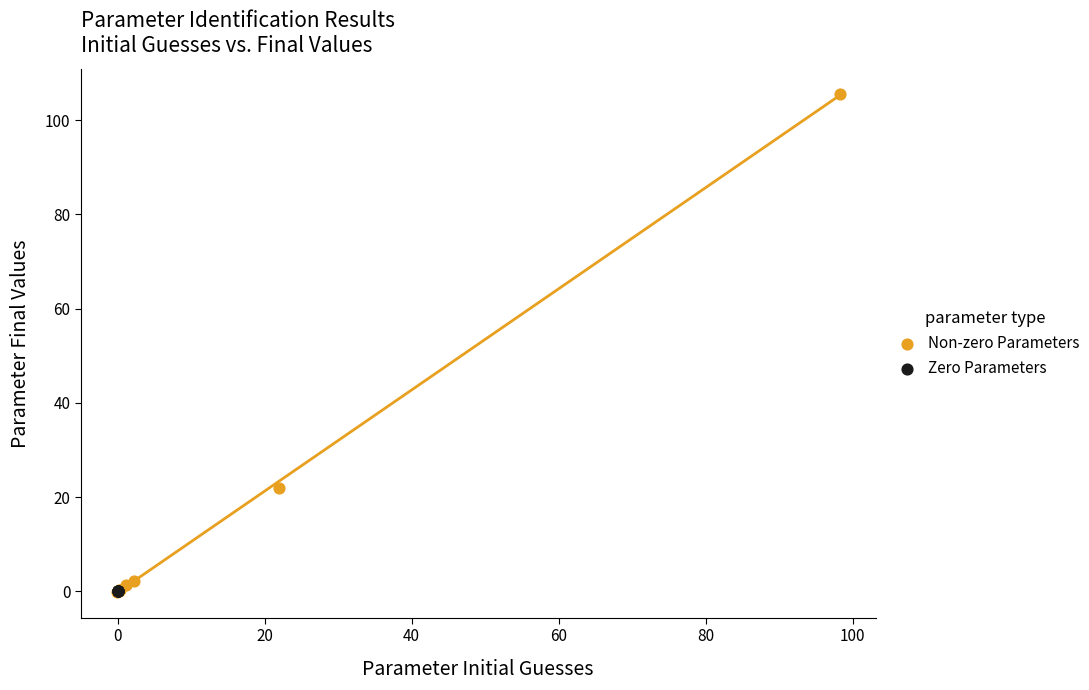

Which series contains the highest Y value?

Non-zero Parameters